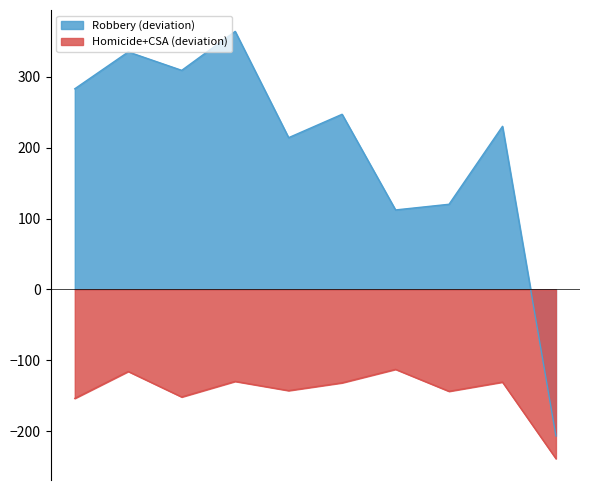

What is the smallest value displayed?

-238.9